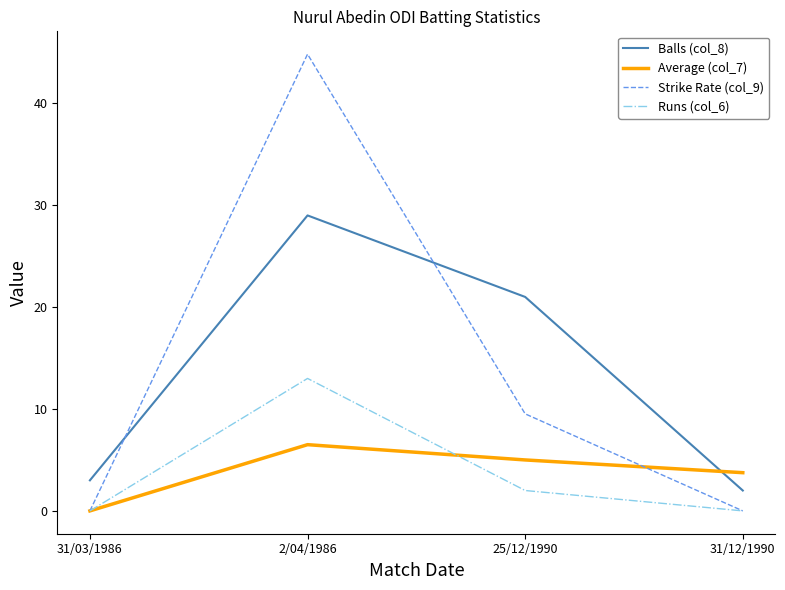

The value of Strike Rate (col_9) at 25/12/1990 is 3.9. True or false?

False